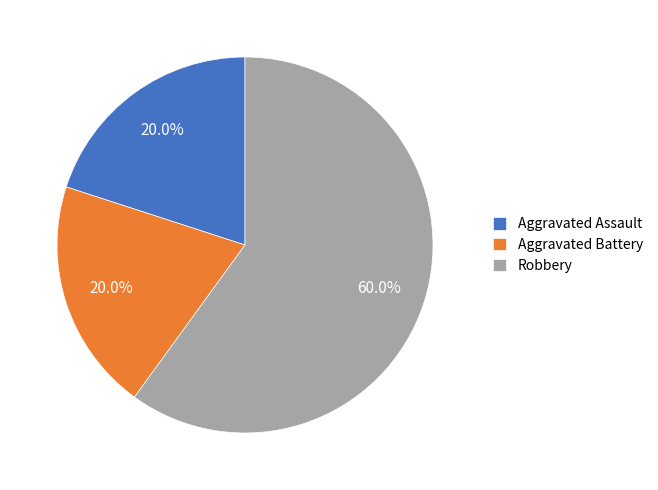

Does any single category account for the majority?

Yes